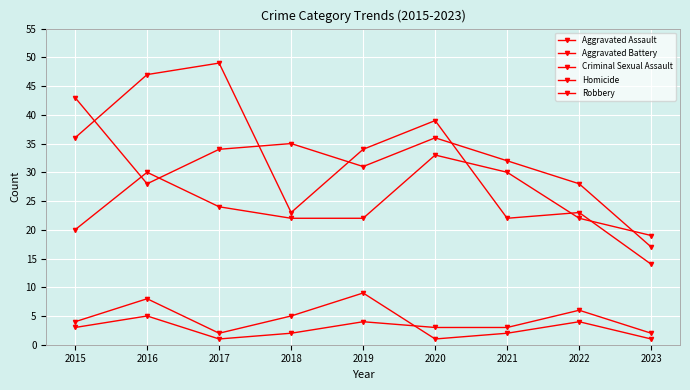

How many categories are shown in the chart?

9